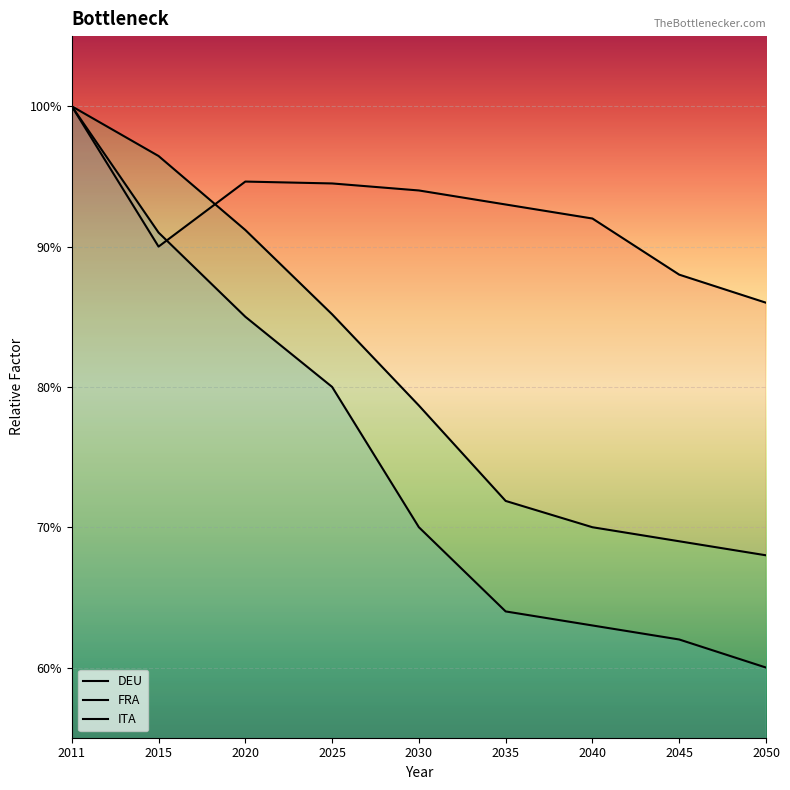

True or false: FRA has a value of 0.4 at 2011.

False